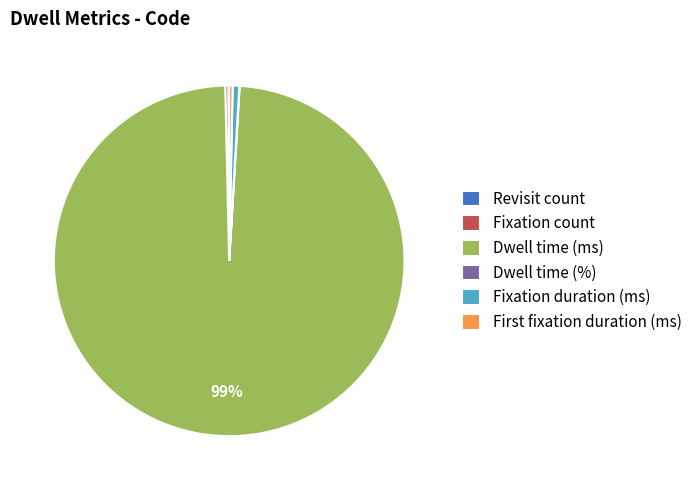

Approximately how many times larger is the value at Dwell time (ms) compared to Fixation count?

351.2